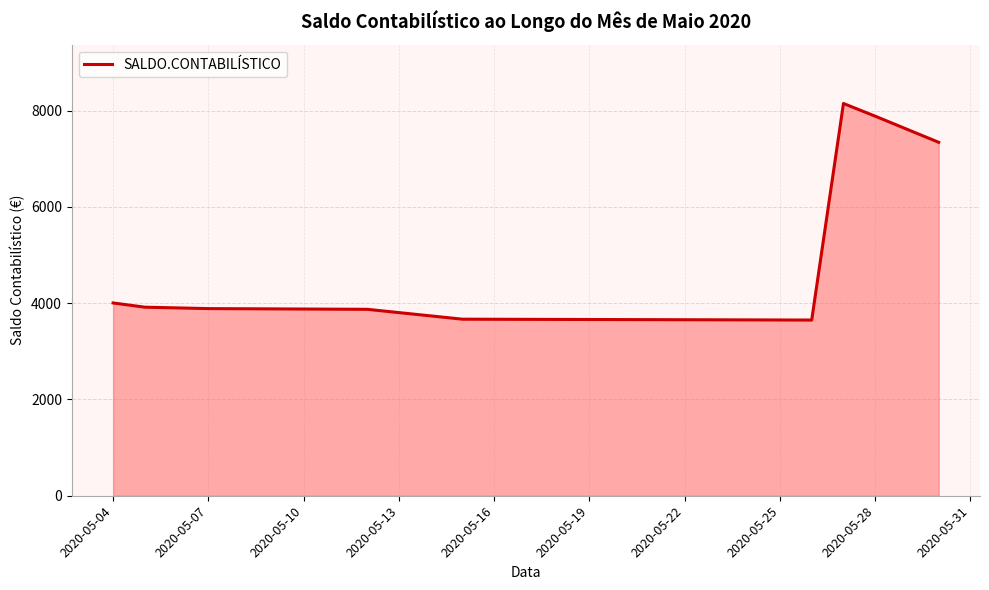

What is the maximum value shown in the chart?

8150.4